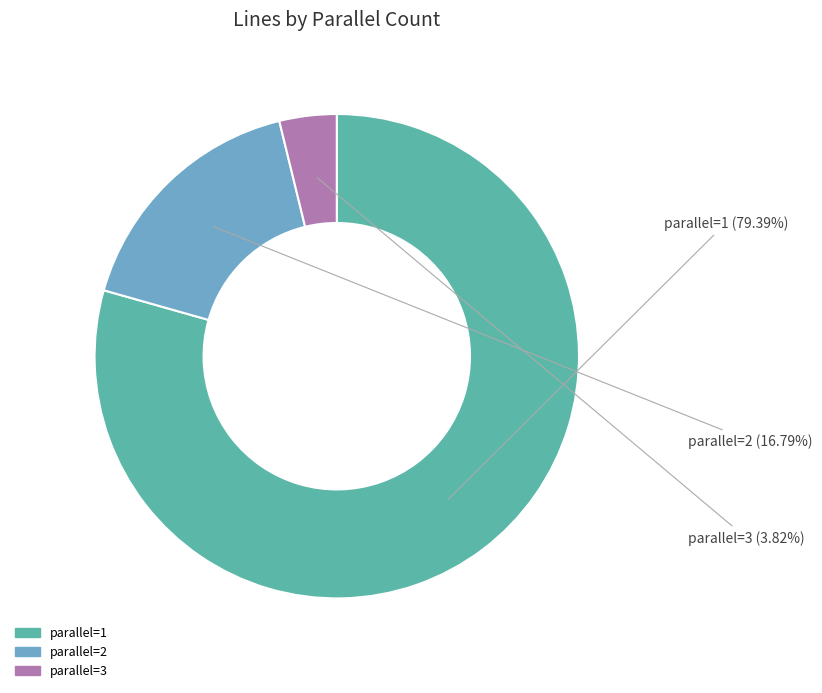

Does parallel=2 account for over 50% of the chart?

No